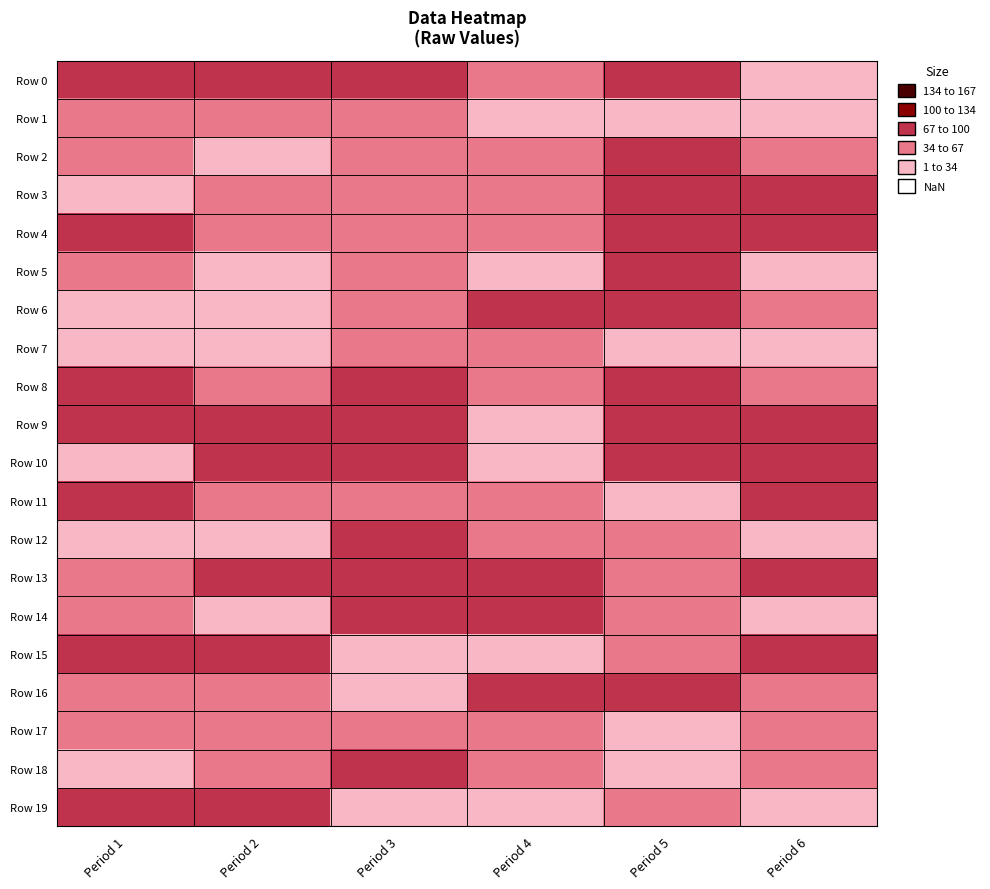

At how many categories does at least one series exceed 22?

6